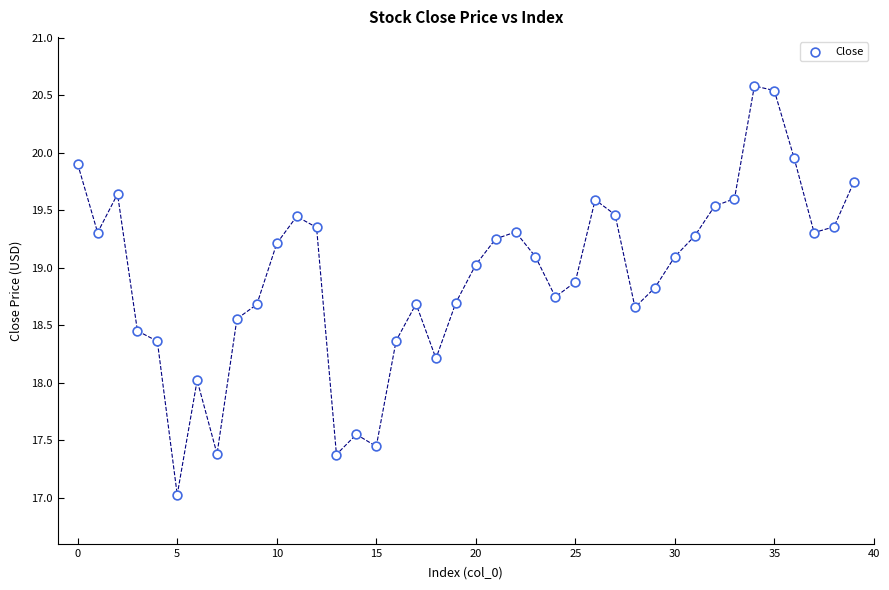

What is the range of Y values (max minus min)?

3.6